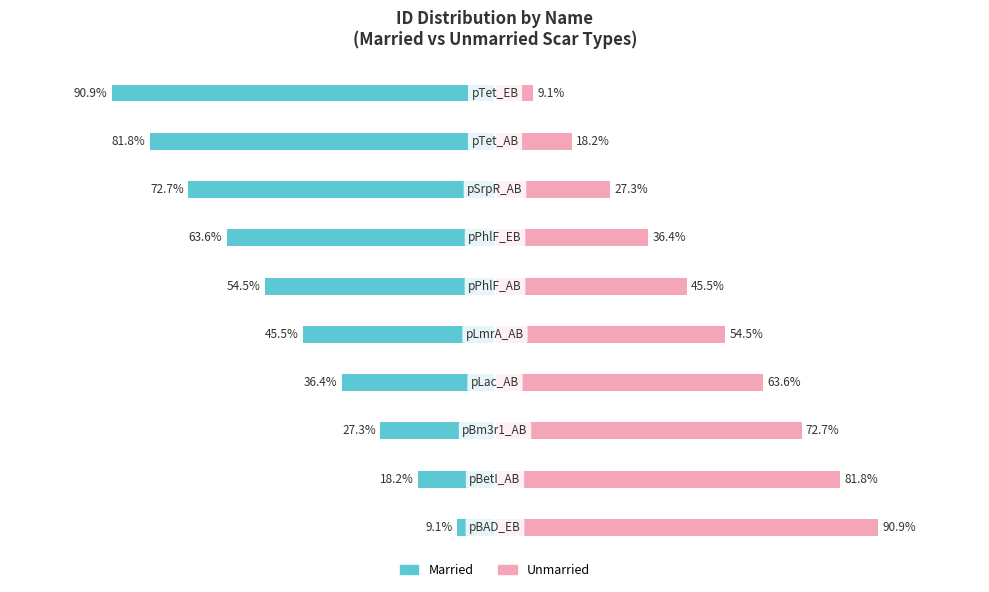

What is the difference between the maximum and second lowest values in the Unmarried series?

72.7